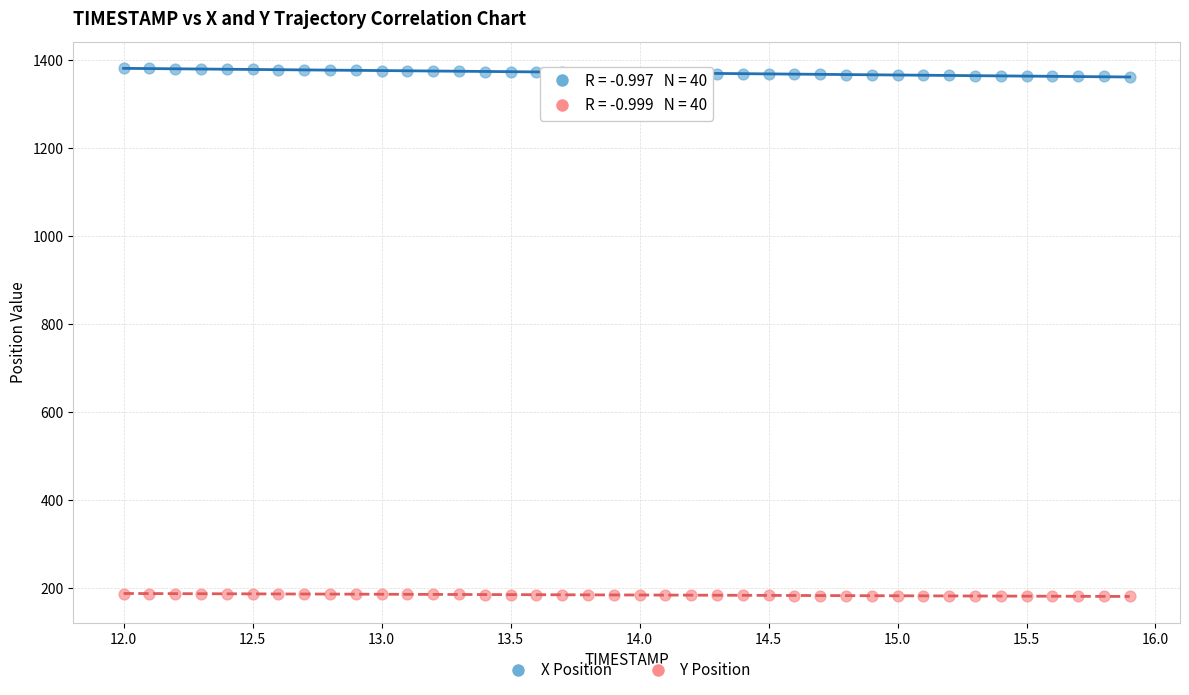

Which series reaches the minimum Y coordinate?

Y Position